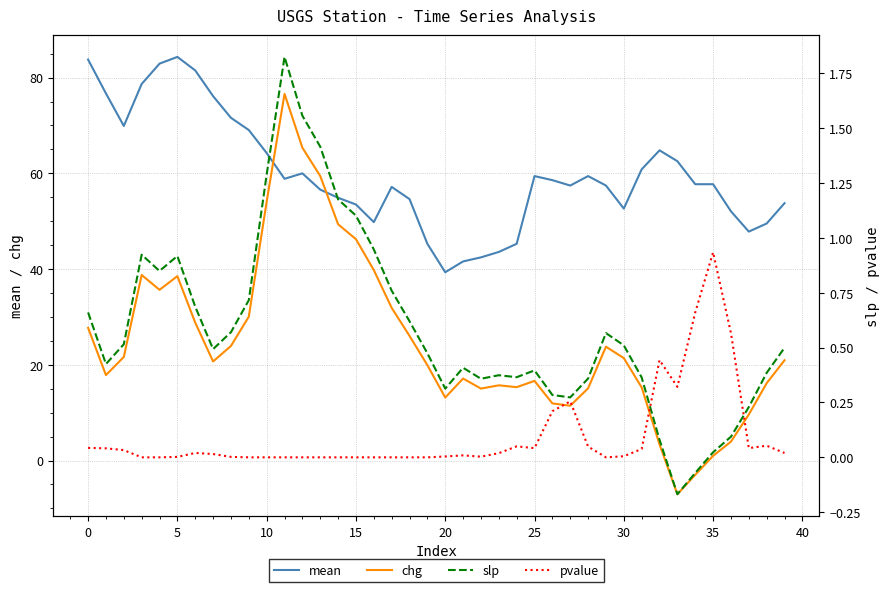

How many data points in slp are less than 0?

2